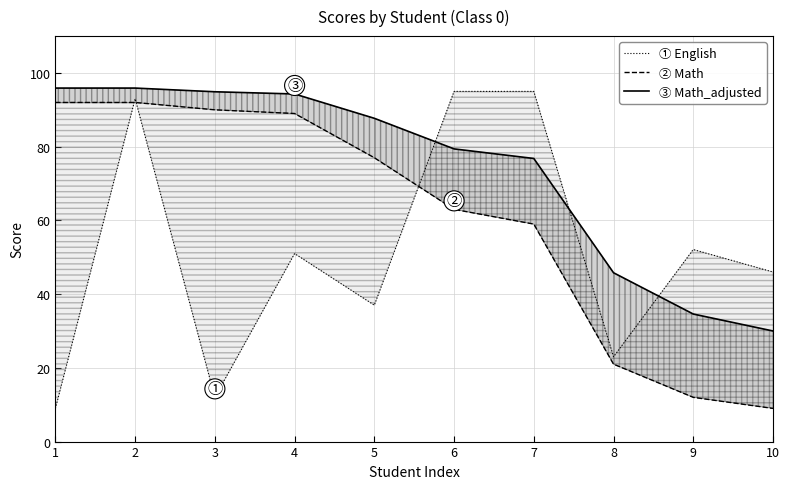

What are all the series names shown in the legend?

Math_adjusted line, Math line, English